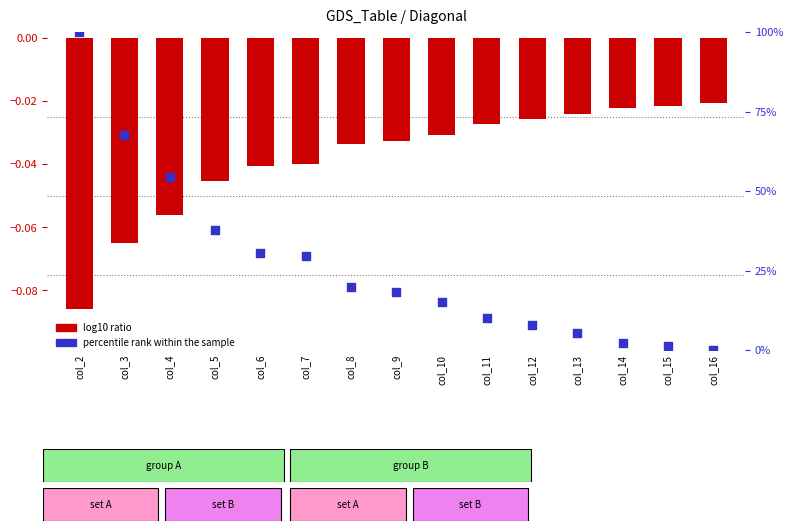

Which series has the widest spread of Y values?

percentile rank within the sample